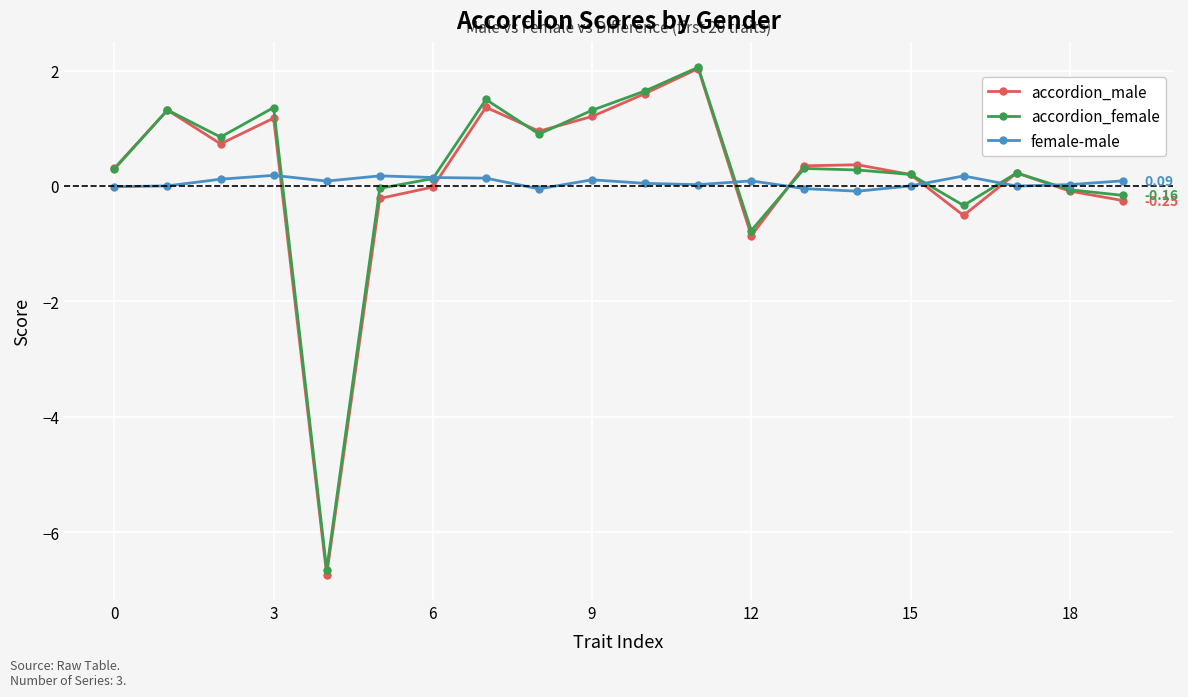

True or false: accordion_male has more than 1 interior local peaks.

True